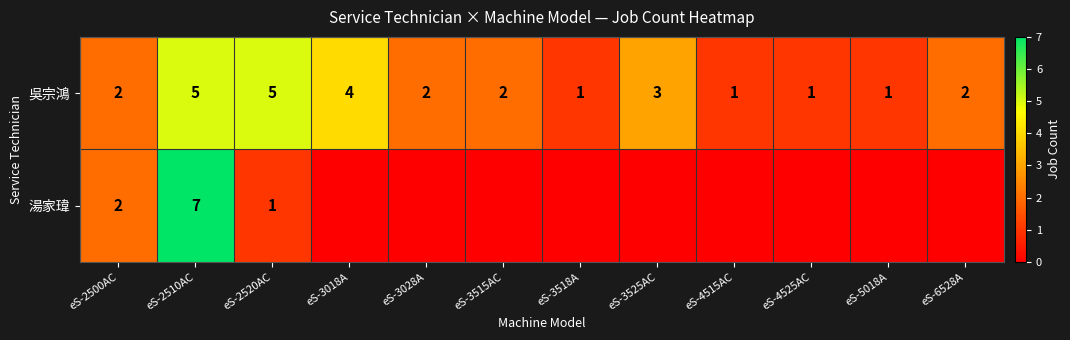

The 吳宗鴻 series shows 1 at eS-4525AC. True or false?

True